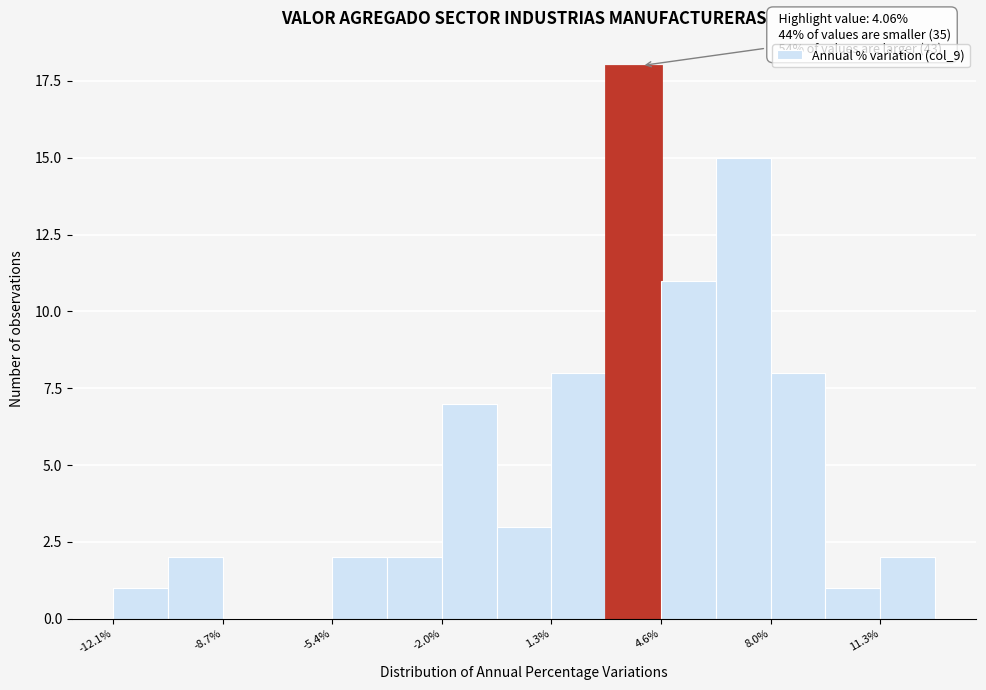

Around what value on the x-axis is the tallest bar? Give the approximate position of its centre, as read against the axis.

4.0